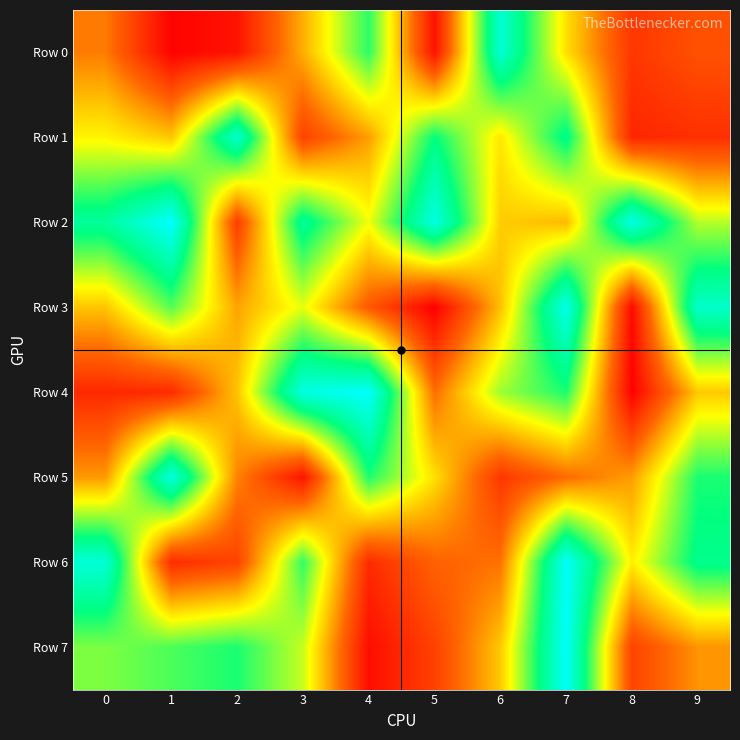

How many distinct data groups are displayed?

8